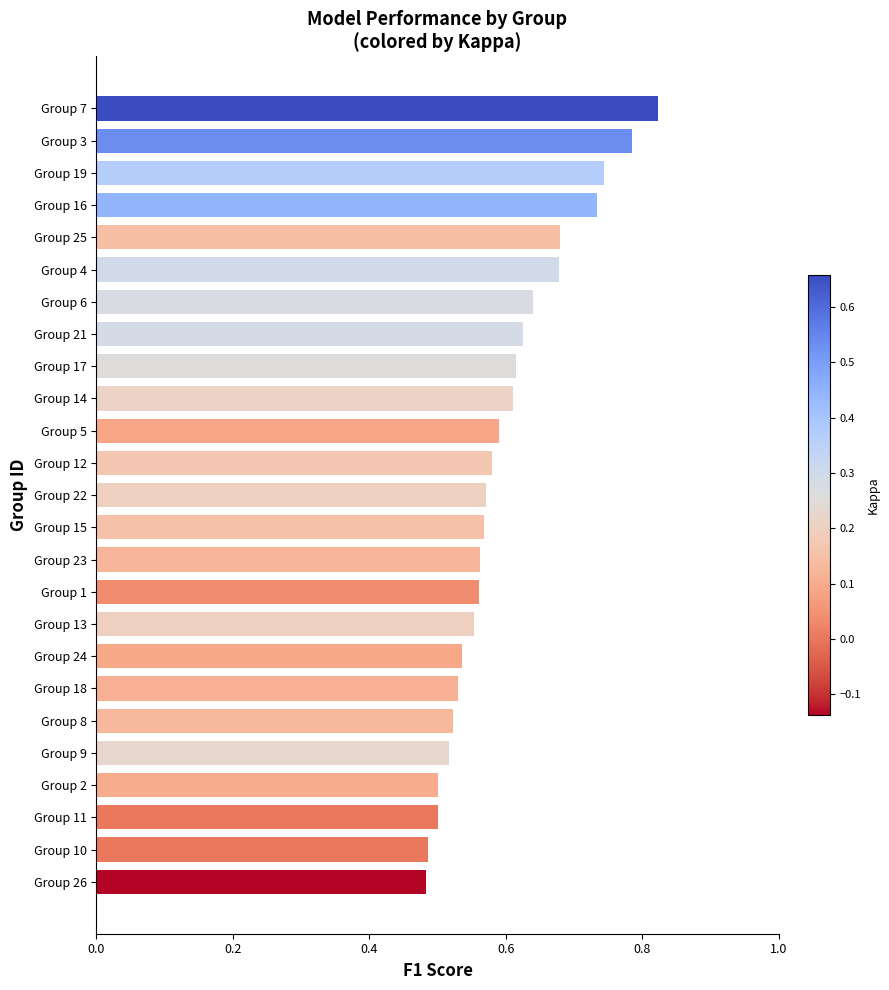

Which category has the highest value across all series?

Group 7